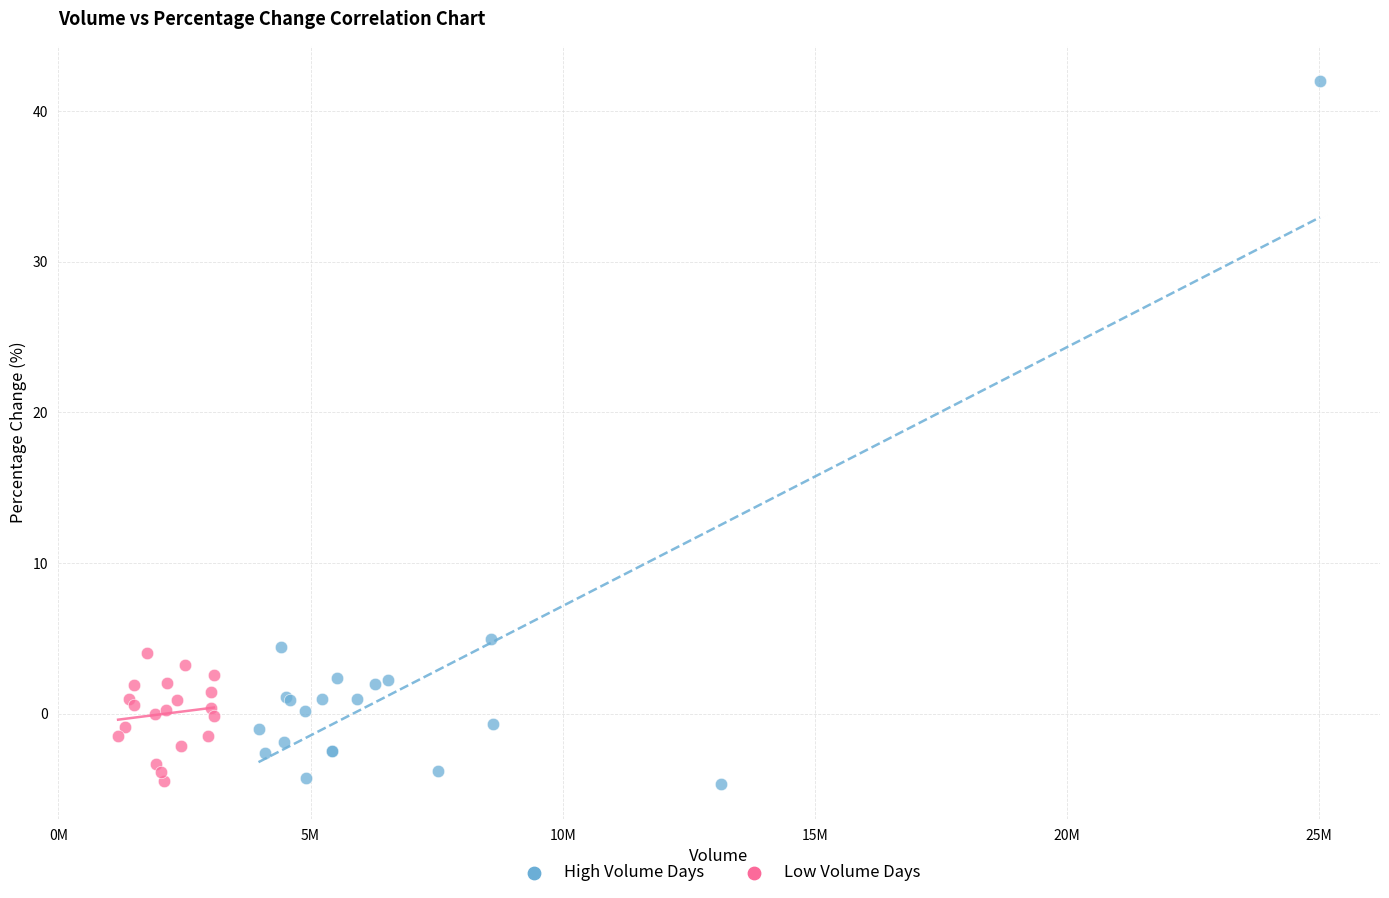

Which series has the widest spread of Y values?

High Volume Days